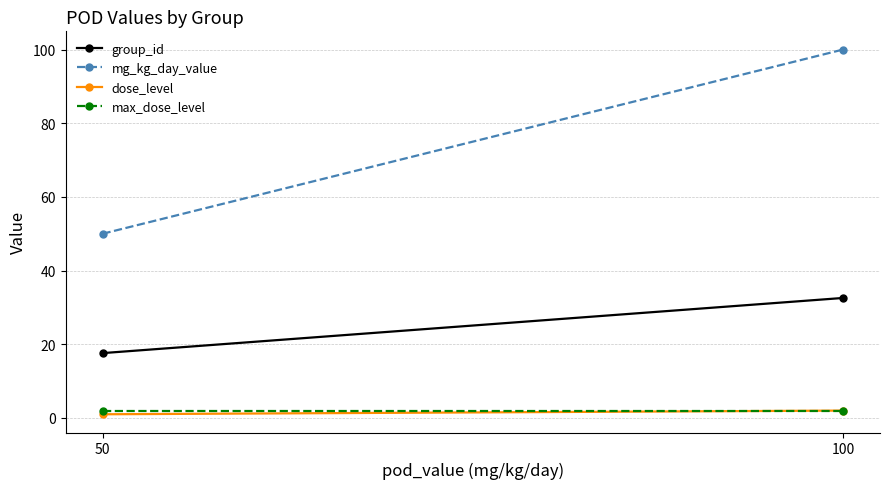

What value does the dose_level series have at 100?

2.0